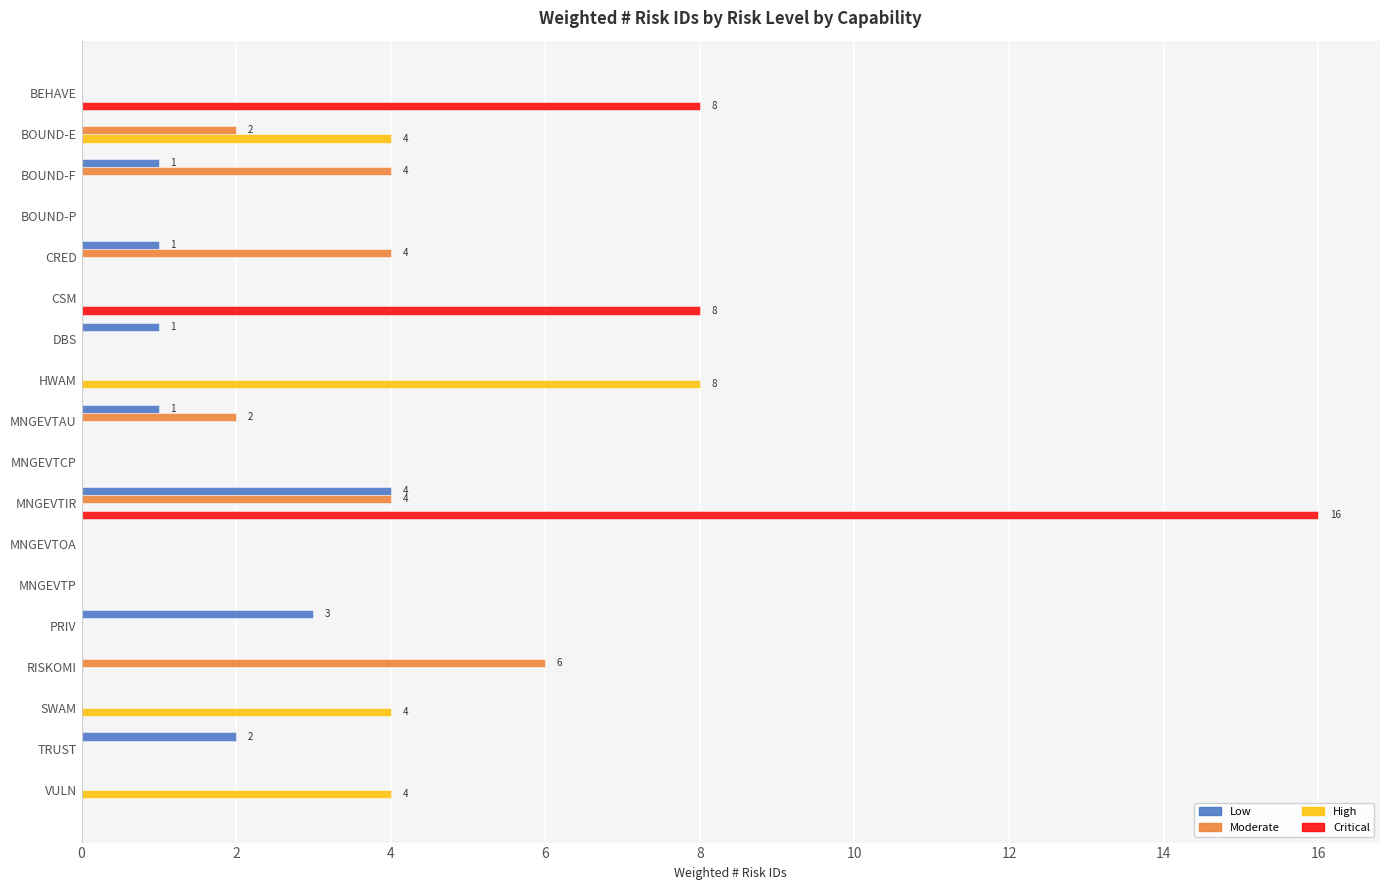

Which series changed the most between MNGEVTAU and MNGEVTCP?

Moderate